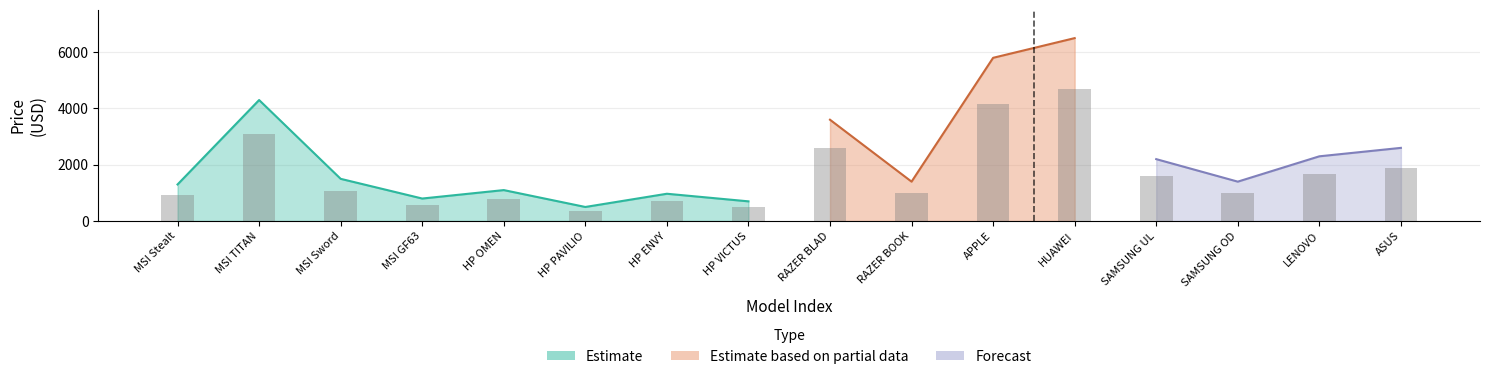

Is it true that Estimate based on partial data equals 967 at MSI TITAN?

False